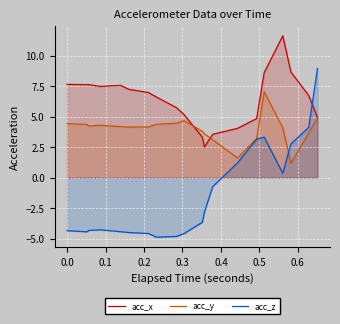

Which series has the widest spread of values?

acc_z